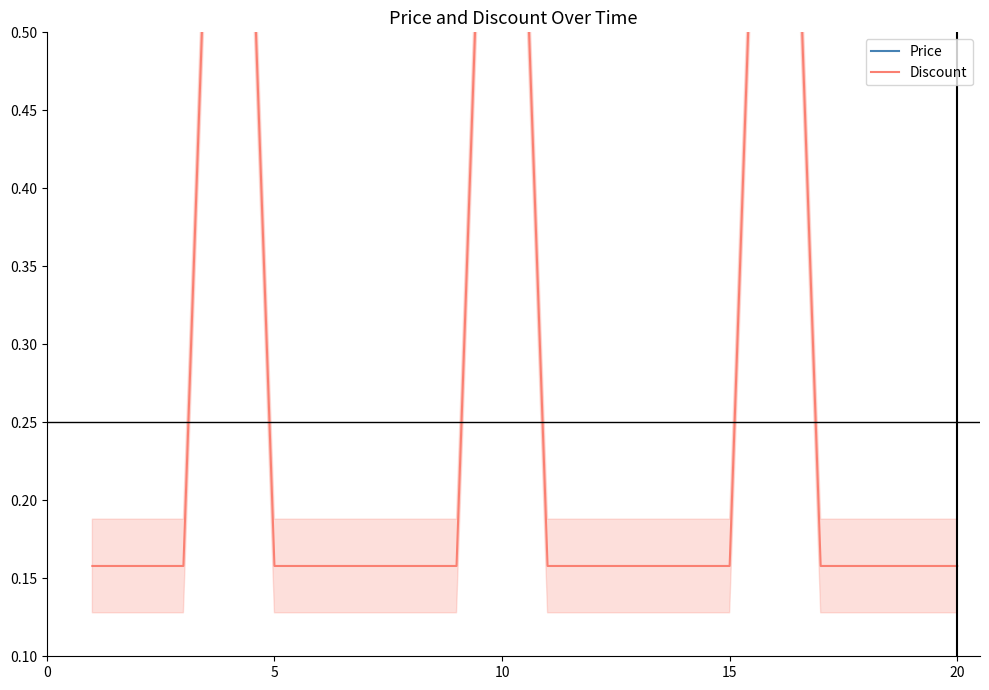

True or false: Discount has more than 2 interior local peaks.

True